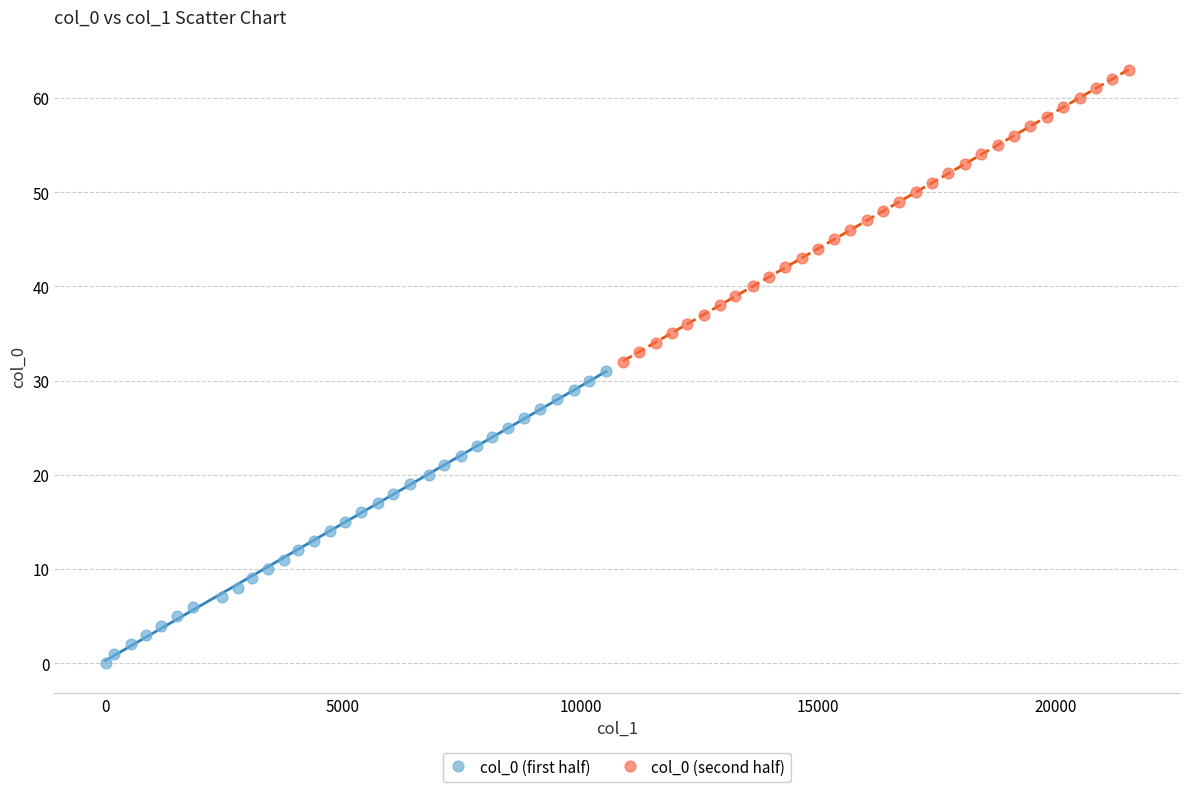

Which series reaches the maximum Y coordinate?

col_0 (second half)